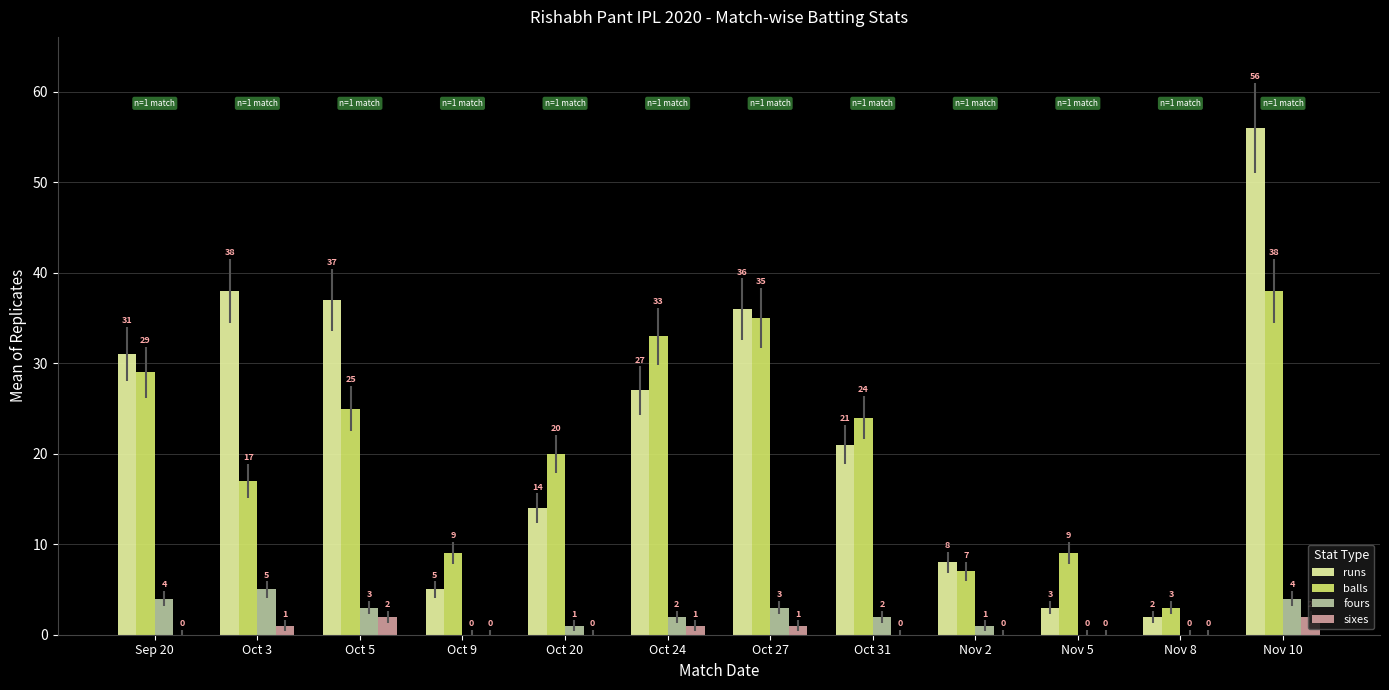

True or false: fours has a value of 9 at Oct 3.

False